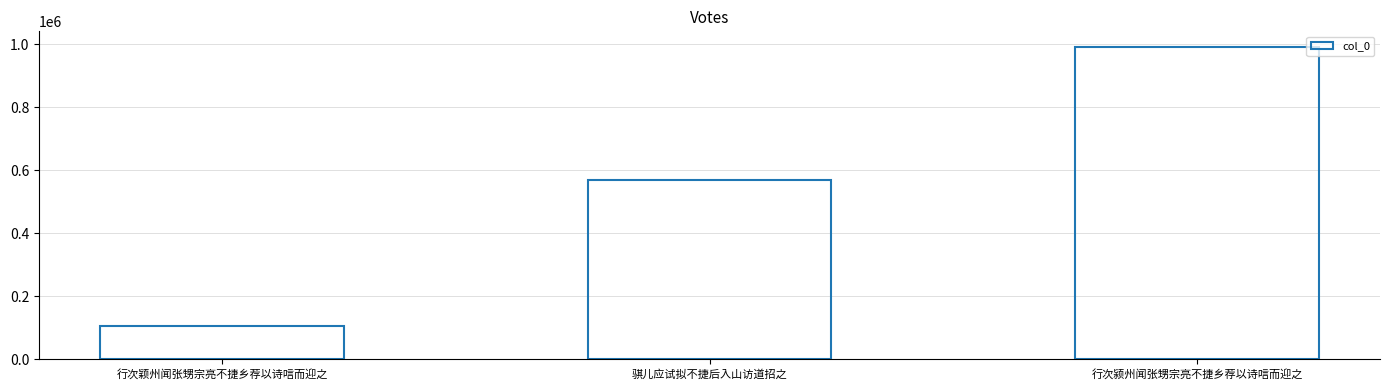

What is the label of the 3rd bar from the right?

行次颖州闻张甥宗亮不捷乡荐以诗唁而迎之